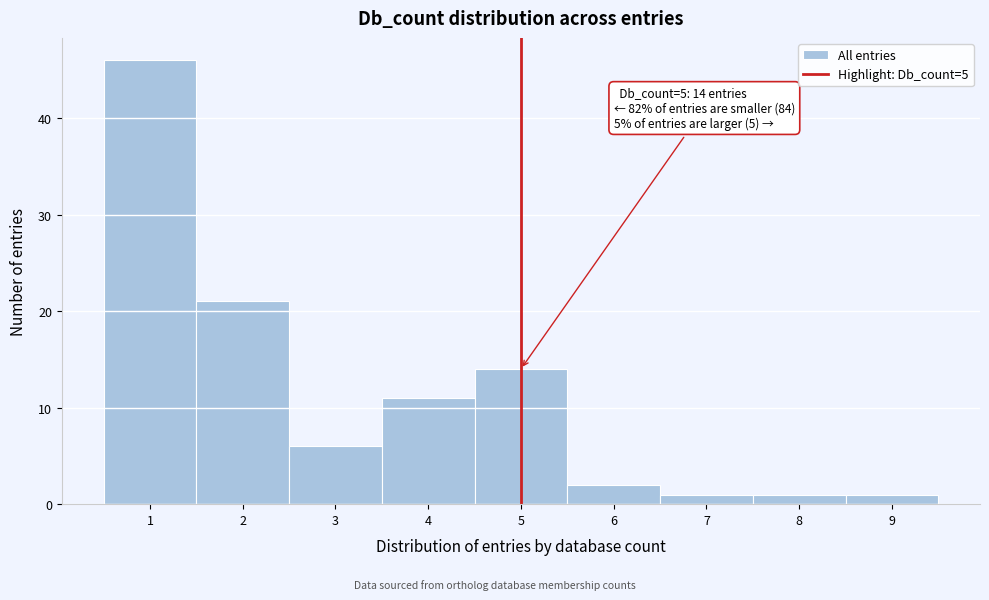

Over which range of the x-axis is the bar tallest?

0.5 to 1.5